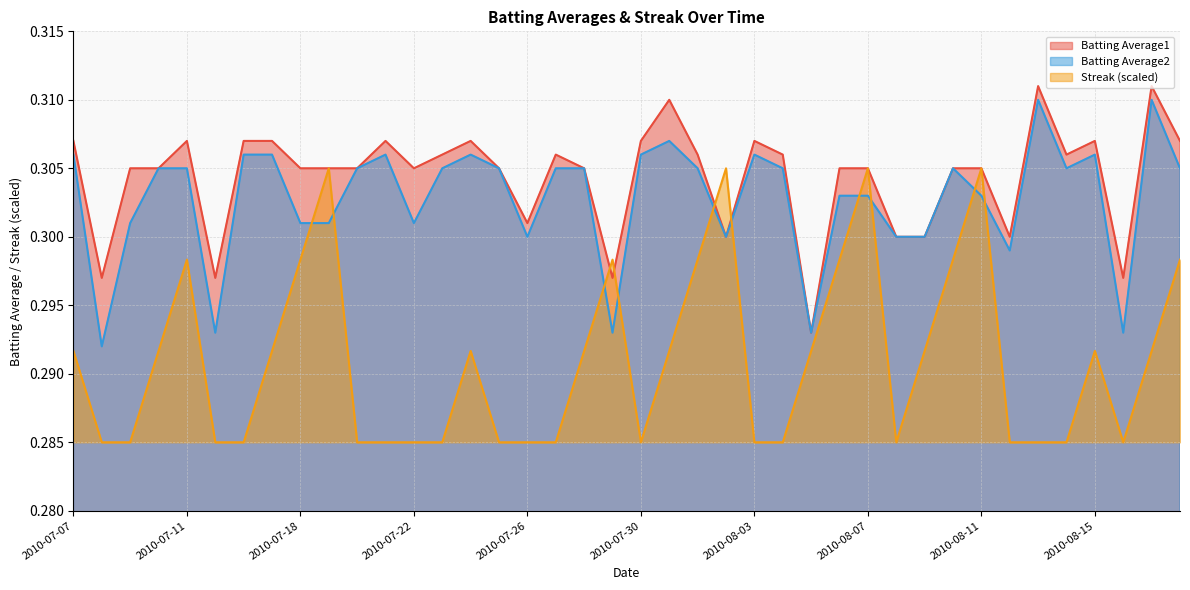

True or false: Batting Average1 has more than 0 interior local peaks.

True